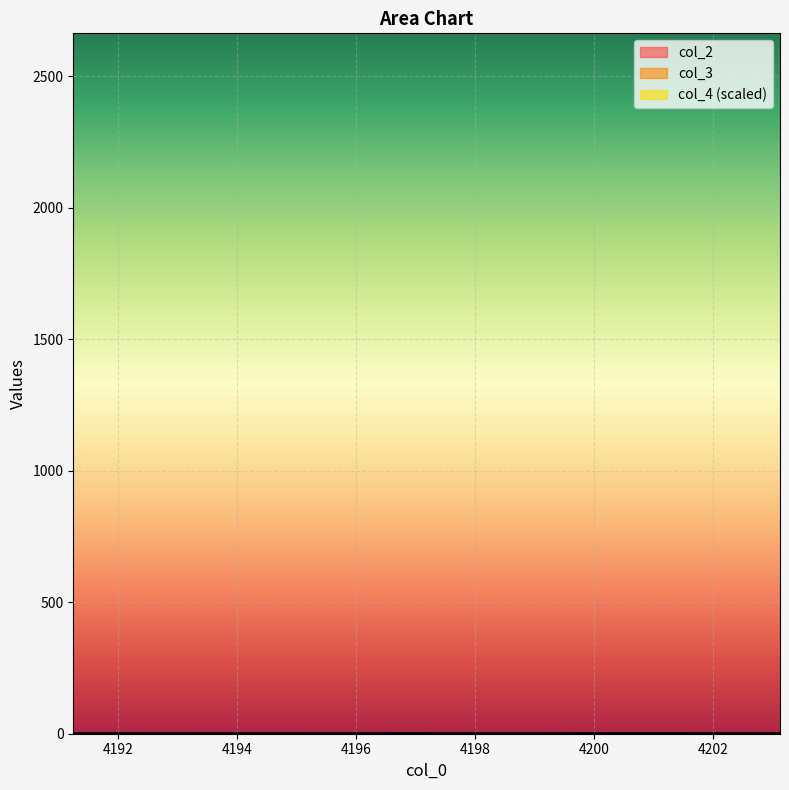

Where is the first local minimum for col_3?

4193.125